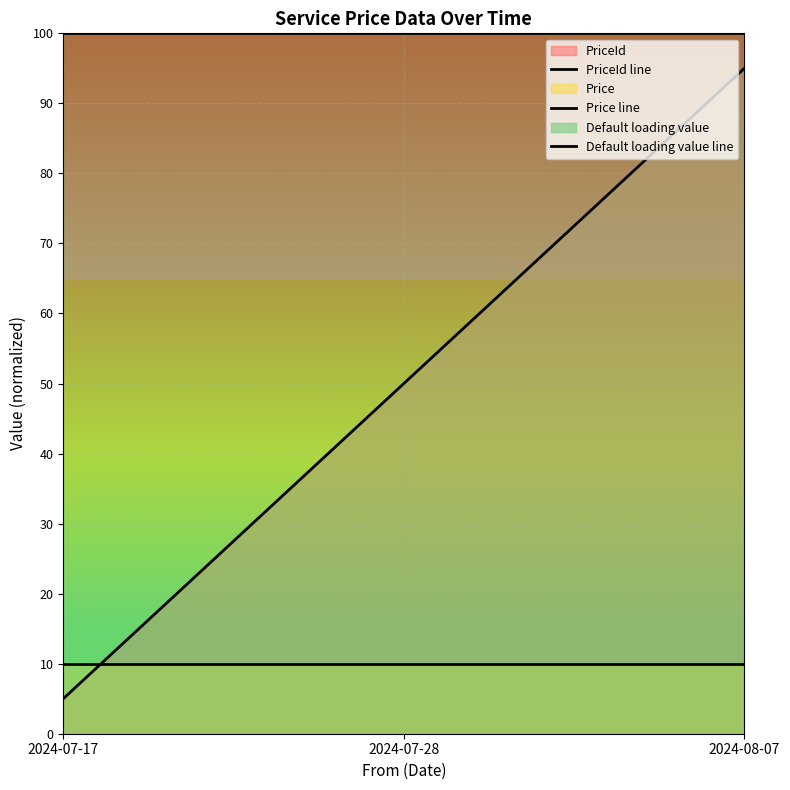

What is the highest value of the PriceId line series?

95